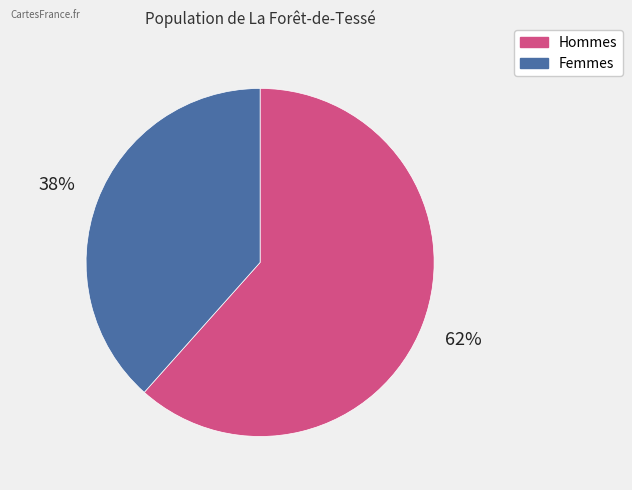

Is there a majority slice in this chart?

Yes